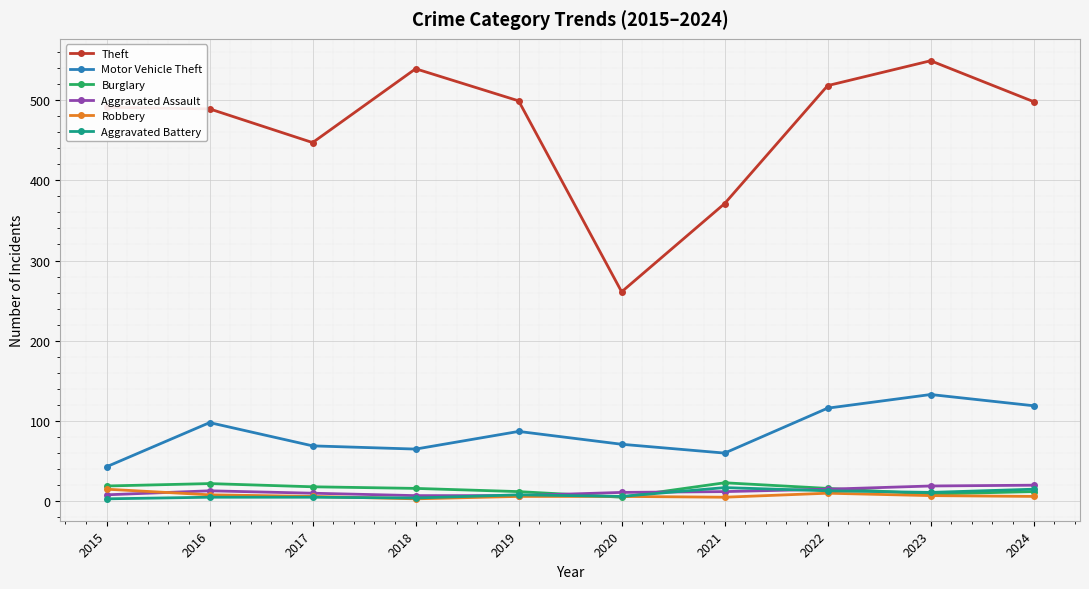

True or false: Motor Vehicle Theft and Robbery intersect in this chart.

False